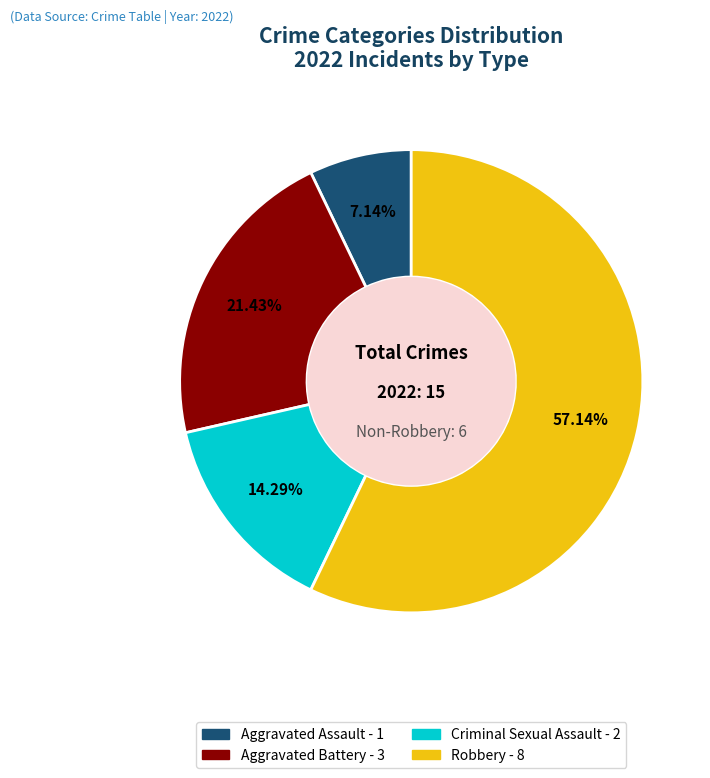

Does Aggravated Battery account for over 50% of the chart?

No